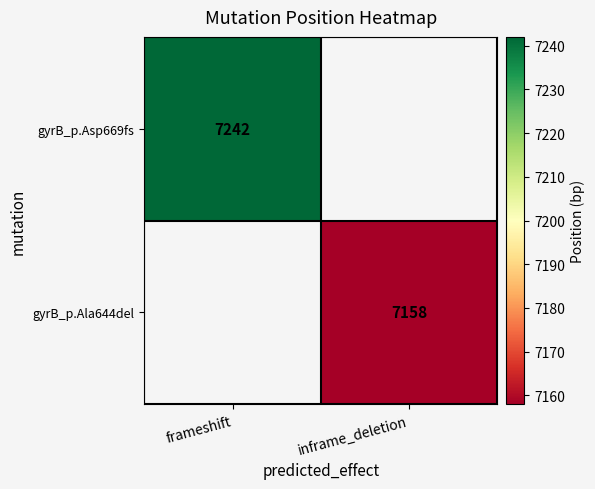

The gyrB_p.Asp669fs series shows 3522 at frameshift. True or false?

False